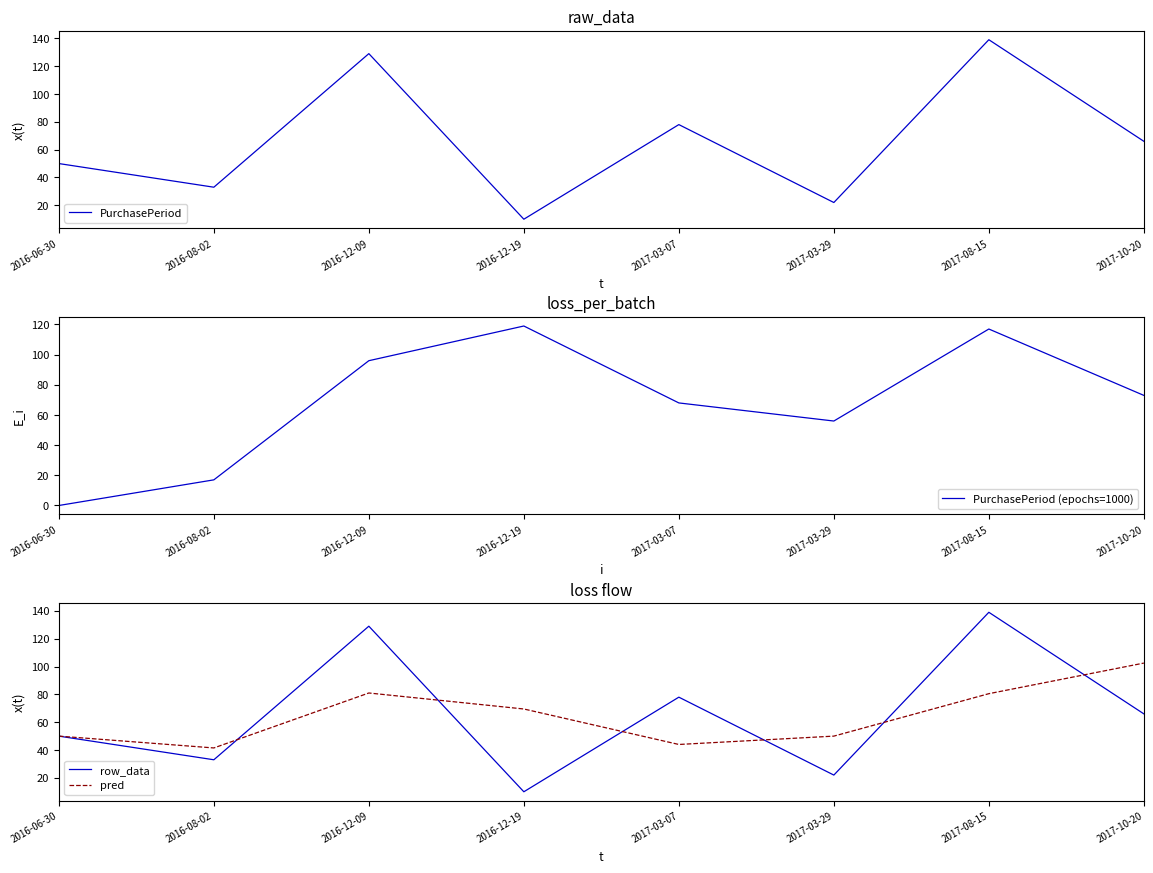

How many values in PurchasePeriod (epochs=1000) are above zero?

7